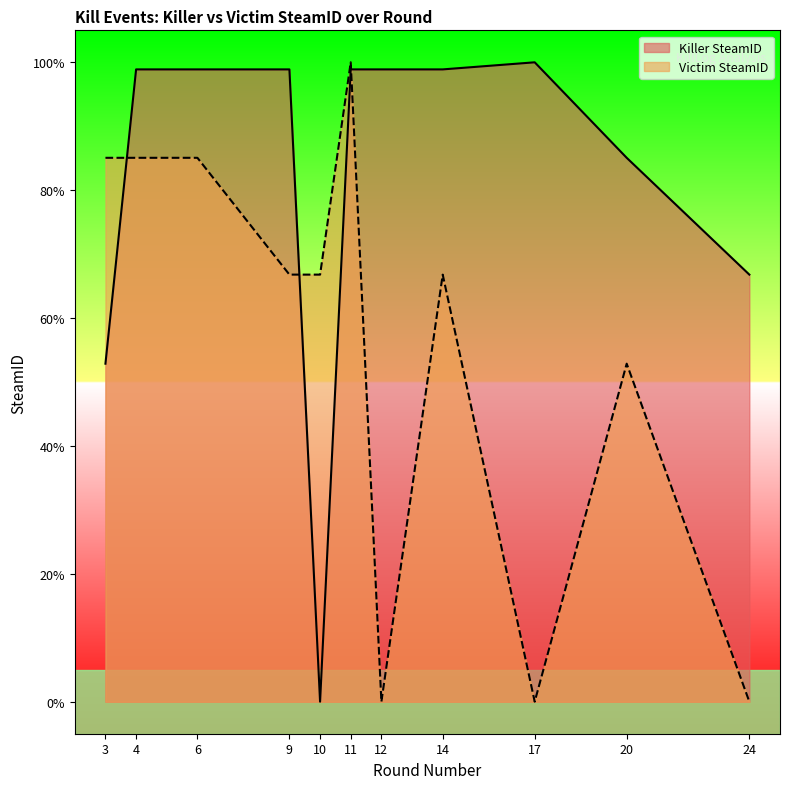

Where is Victim SteamID nearest to the value 50?

20